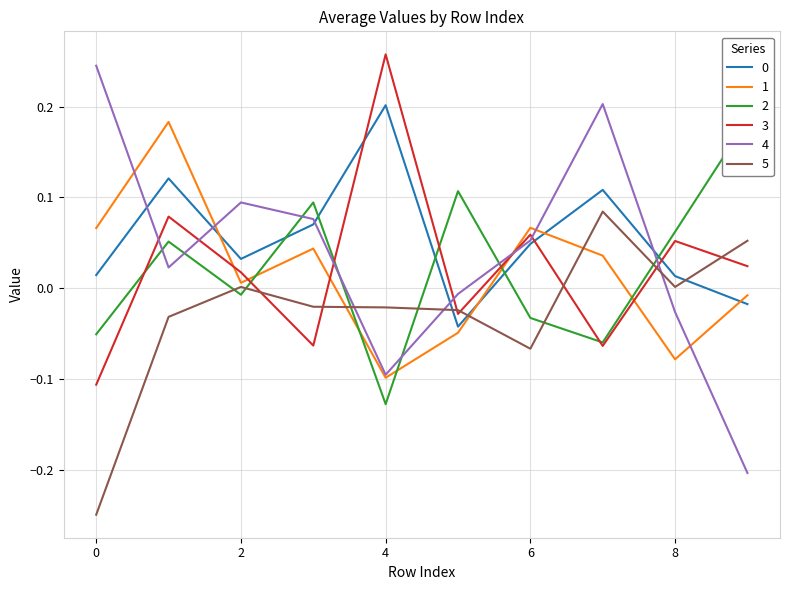

What is the approximate value of 2 at 4?

-0.1